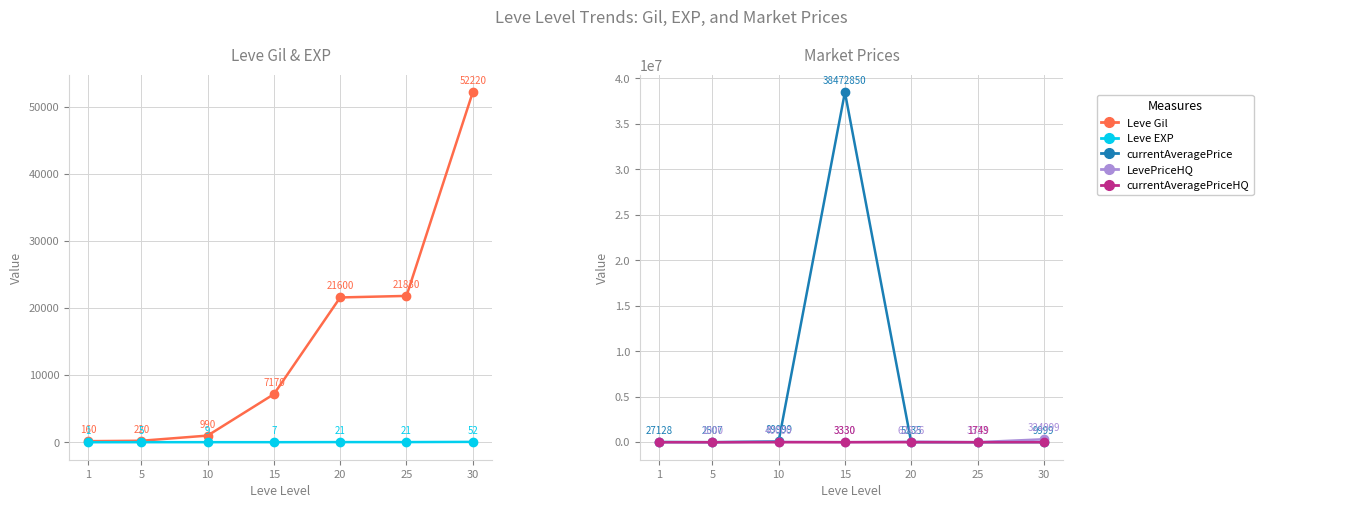

The Leve Gil series shows 21830 at 25. True or false?

True